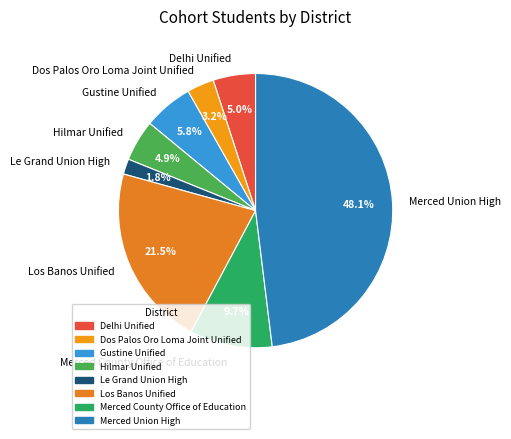

How many segments does this pie chart have?

8